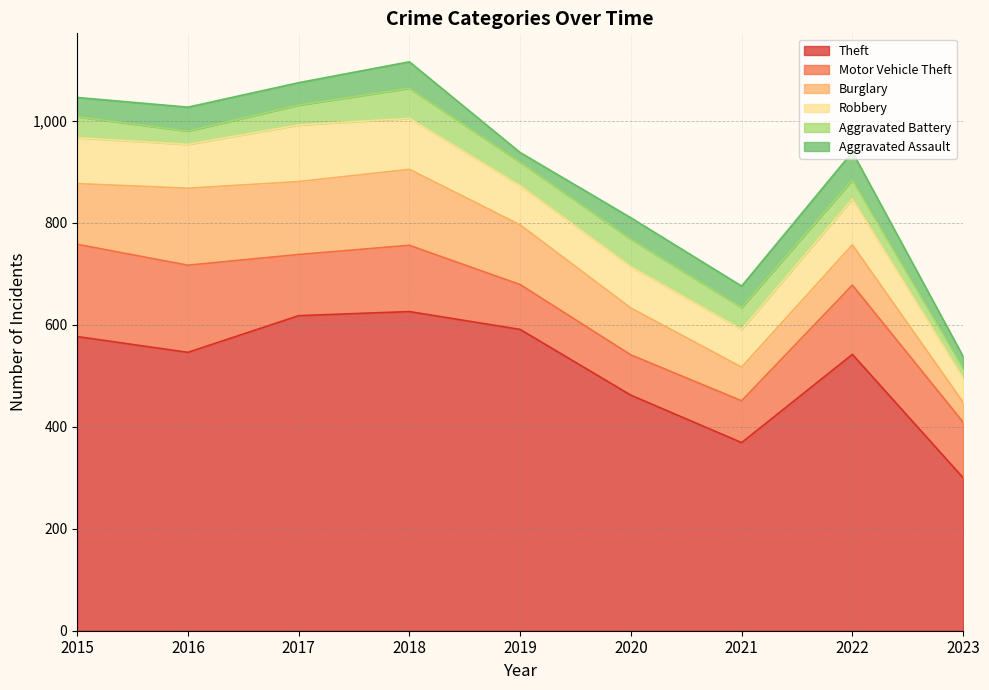

What is the difference between the maximum and minimum values in the Burglary series?

112